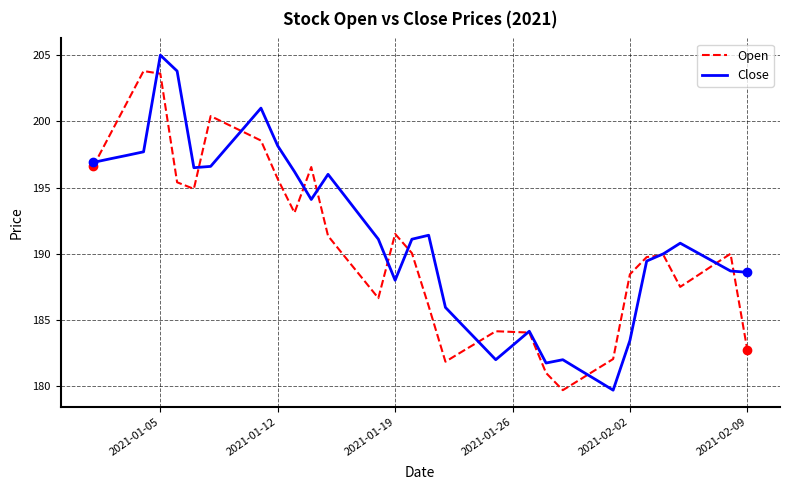

Rank the series by their maximum value, from lowest to highest.

Open, Close